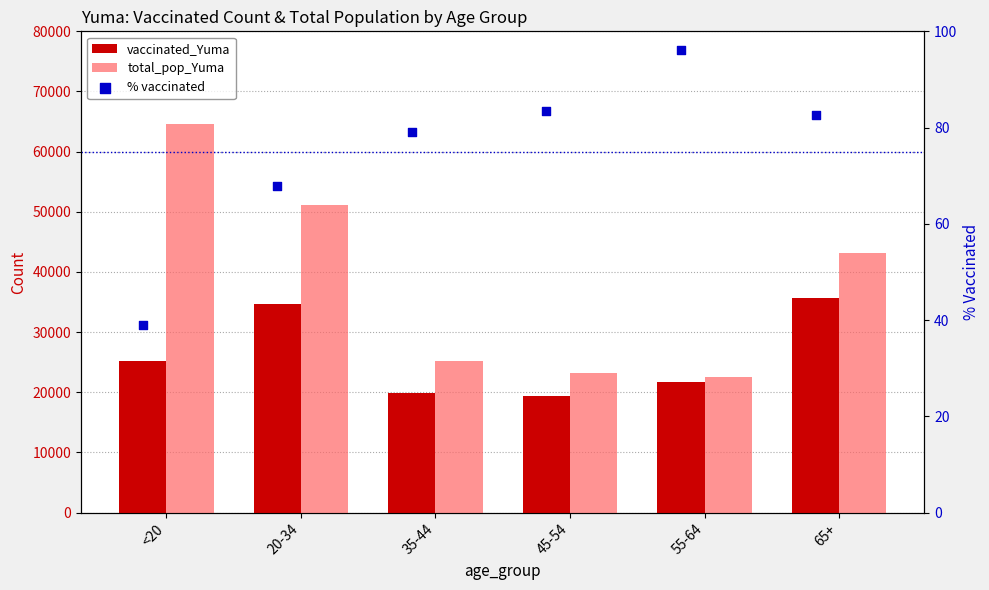

Which series has the largest Y range (max minus min)?

total_pop_Yuma